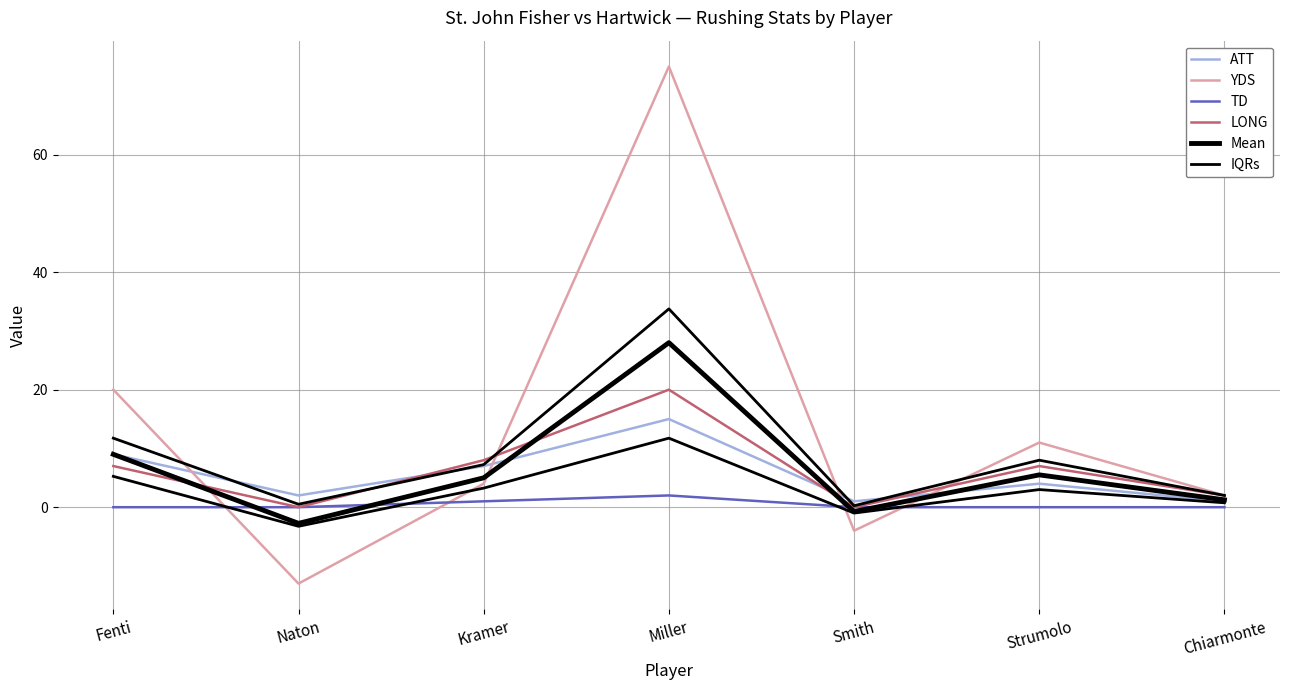

How many categories are shown in the chart?

7